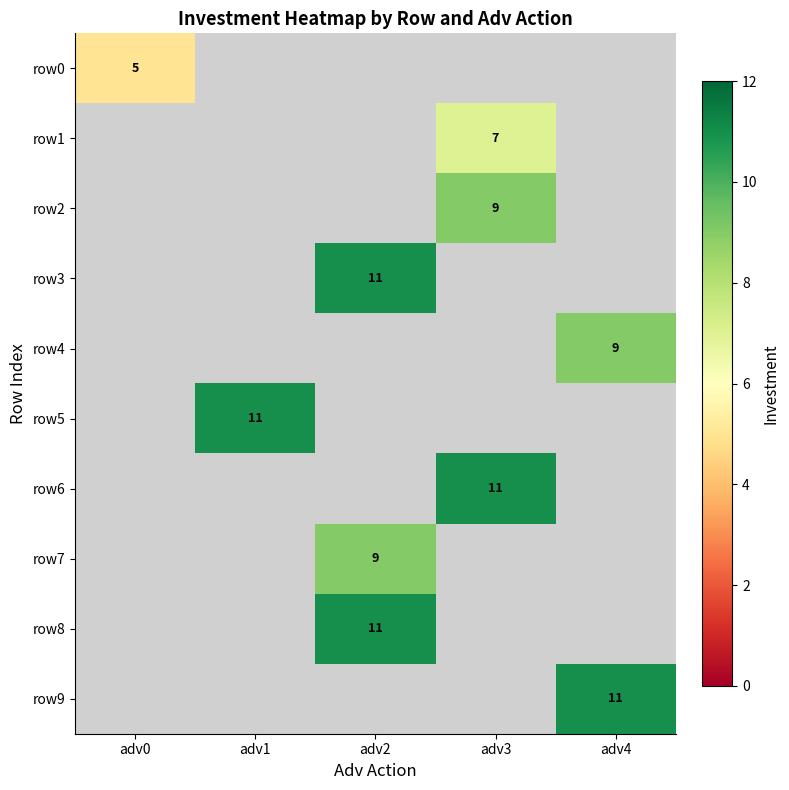

What is the total value across all series at adv0?

5